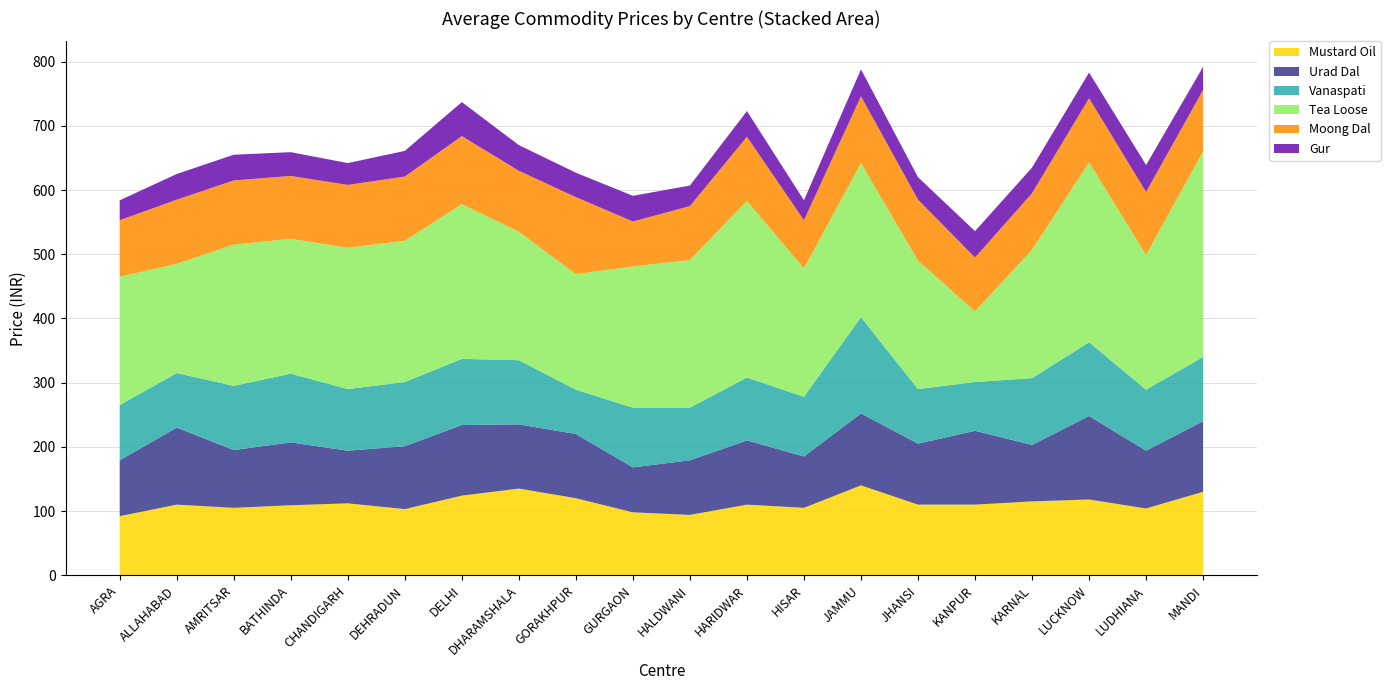

Reading right to left, what are all the values shown in this chart?

Mustard Oil: MANDI=130	LUDHIANA=104	LUCKNOW=118	KARNAL=115	KANPUR=110	JHANSI=110	JAMMU=140	HISAR=105	HARIDWAR=110	HALDWANI=94	GURGAON=98	GORAKHPUR=120	DHARAMSHALA=135	DELHI=124	DEHRADUN=103	CHANDIGARH=112	BATHINDA=109	AMRITSAR=105	ALLAHABAD=110	AGRA=92
Urad Dal: MANDI=110	LUDHIANA=90	LUCKNOW=130	KARNAL=88	KANPUR=115	JHANSI=95	JAMMU=112	HISAR=80	HARIDWAR=100	HALDWANI=85	GURGAON=70	GORAKHPUR=100	DHARAMSHALA=100	DELHI=110	DEHRADUN=98	CHANDIGARH=82	BATHINDA=98	AMRITSAR=90	ALLAHABAD=120	AGRA=87
Vanaspati: MANDI=100	LUDHIANA=95	LUCKNOW=115	KARNAL=104	KANPUR=76	JHANSI=85	JAMMU=150	HISAR=93	HARIDWAR=98	HALDWANI=82	GURGAON=93	GORAKHPUR=69	DHARAMSHALA=100	DELHI=103	DEHRADUN=100	CHANDIGARH=96	BATHINDA=107	AMRITSAR=100	ALLAHABAD=85	AGRA=86
Tea Loose: MANDI=320	LUDHIANA=210	LUCKNOW=280	KARNAL=200	KANPUR=110	JHANSI=200	JAMMU=240	HISAR=200	HARIDWAR=275	HALDWANI=230	GURGAON=220	GORAKHPUR=180	DHARAMSHALA=200	DELHI=241	DEHRADUN=220	CHANDIGARH=220	BATHINDA=210	AMRITSAR=220	ALLAHABAD=170	AGRA=200
Moong Dal: MANDI=96	LUDHIANA=98	LUCKNOW=100	KARNAL=88	KANPUR=84	JHANSI=95	JAMMU=104	HISAR=75	HARIDWAR=100	HALDWANI=84	GURGAON=70	GORAKHPUR=120	DHARAMSHALA=95	DELHI=106	DEHRADUN=100	CHANDIGARH=98	BATHINDA=98	AMRITSAR=100	ALLAHABAD=100	AGRA=88
Gur: MANDI=36	LUDHIANA=42	LUCKNOW=40	KARNAL=40	KANPUR=41	JHANSI=35	JAMMU=42	HISAR=31	HARIDWAR=40	HALDWANI=32	GURGAON=40	GORAKHPUR=38	DHARAMSHALA=40	DELHI=53	DEHRADUN=40	CHANDIGARH=34	BATHINDA=37	AMRITSAR=40	ALLAHABAD=40	AGRA=31